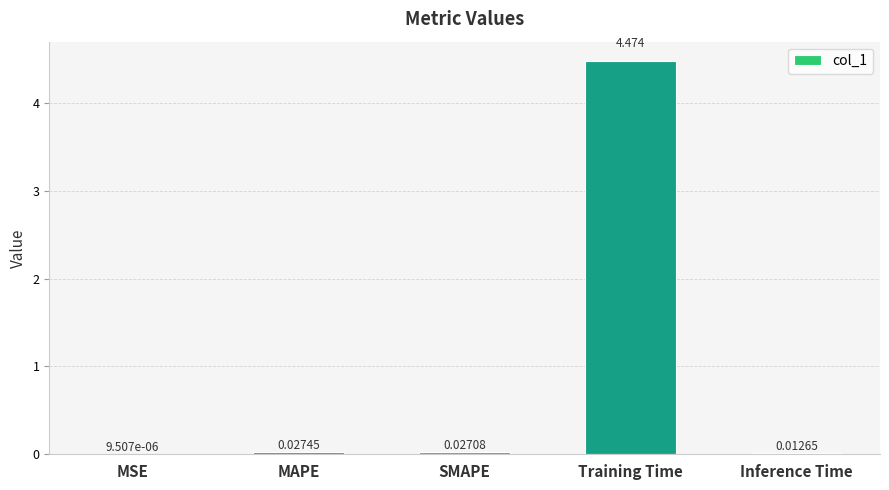

Where is the data nearest to the value 2?

MAPE